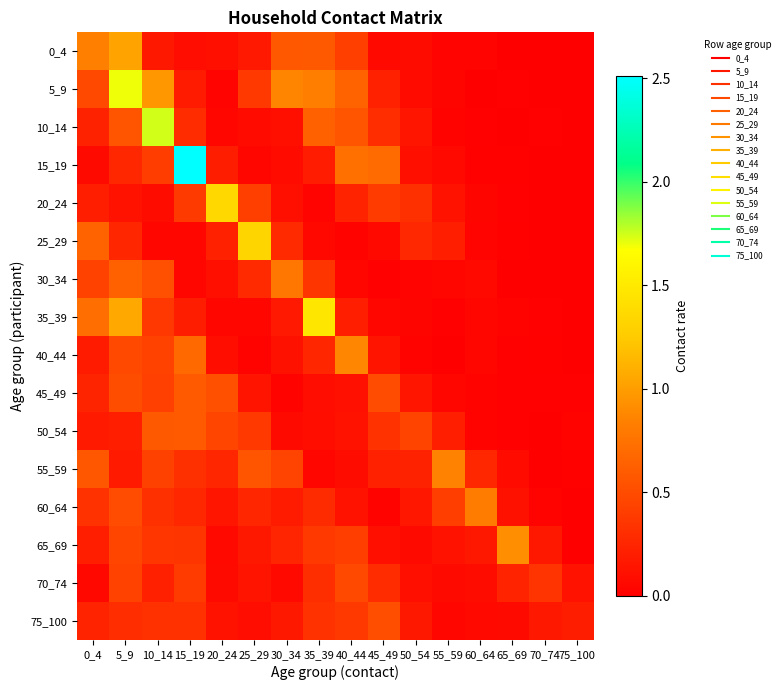

Which series has the largest range (max minus min)?

15_19